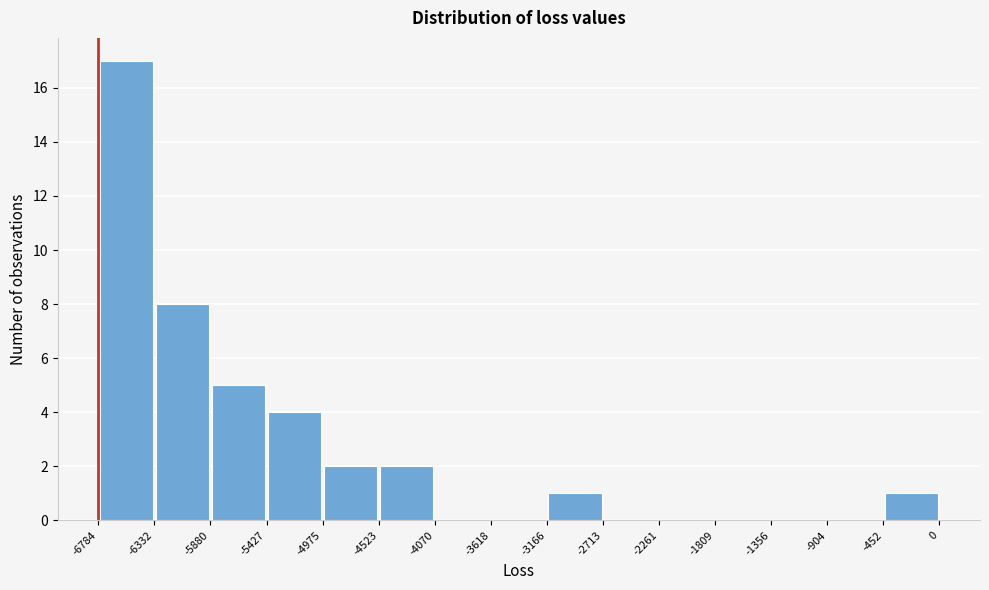

Reading left to right, list every bar in this chart as the range it spans on the x-axis followed by its height. The values are not printed on the chart, so give them approximately, as read against the axis.

-6784 to -6332: 17
-6332 to -5880: 8
-5880 to -5427: 5
-5427 to -4975: 4
-4975 to -4523: 2
-4523 to -4070: 2
-4070 to -3618: 0
-3618 to -3166: 0
-3166 to -2713: 1
-2713 to -2261: 0
-2261 to -1809: 0
-1809 to -1356: 0
-1356 to -904: 0
-904 to -452: 0
-452 to 0: 1